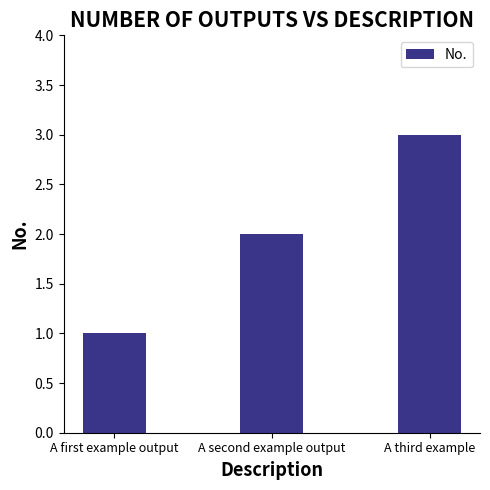

Rank the categories by value from lowest to highest.

A first example output, A second example output, A third example